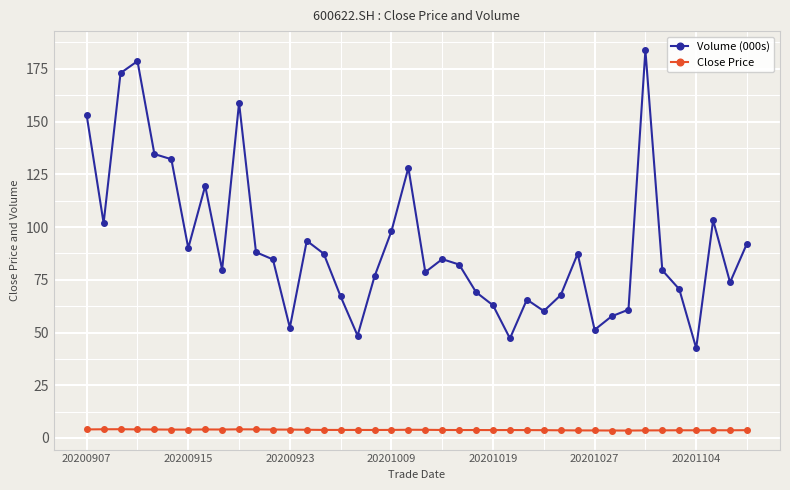

True or false: Volume (000s) and Close Price intersect in this chart.

False